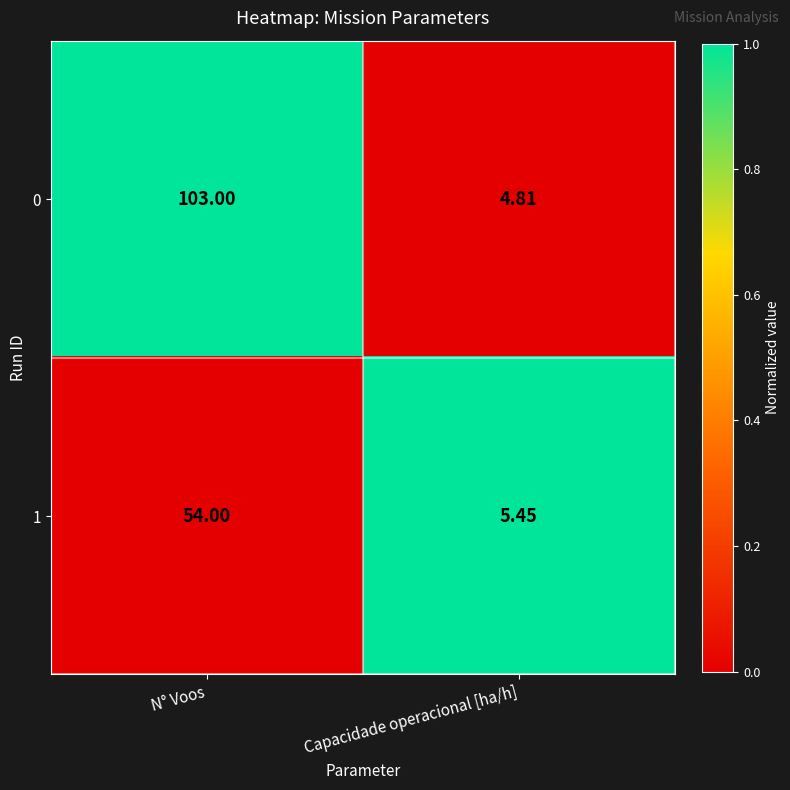

List the series in order of their peak value, highest first.

0, 1